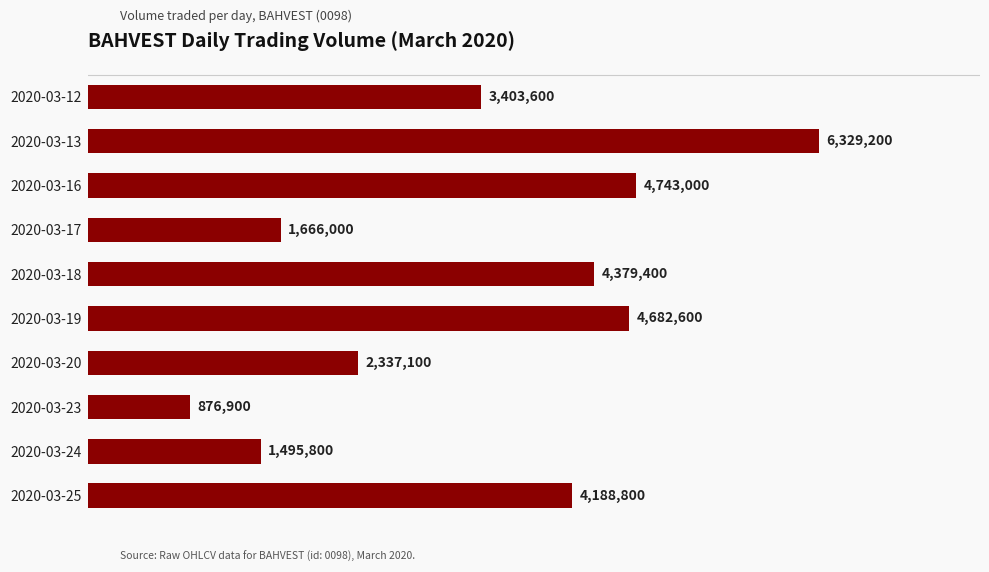

At which category does the chart reach its minimum across all series?

2020-03-23